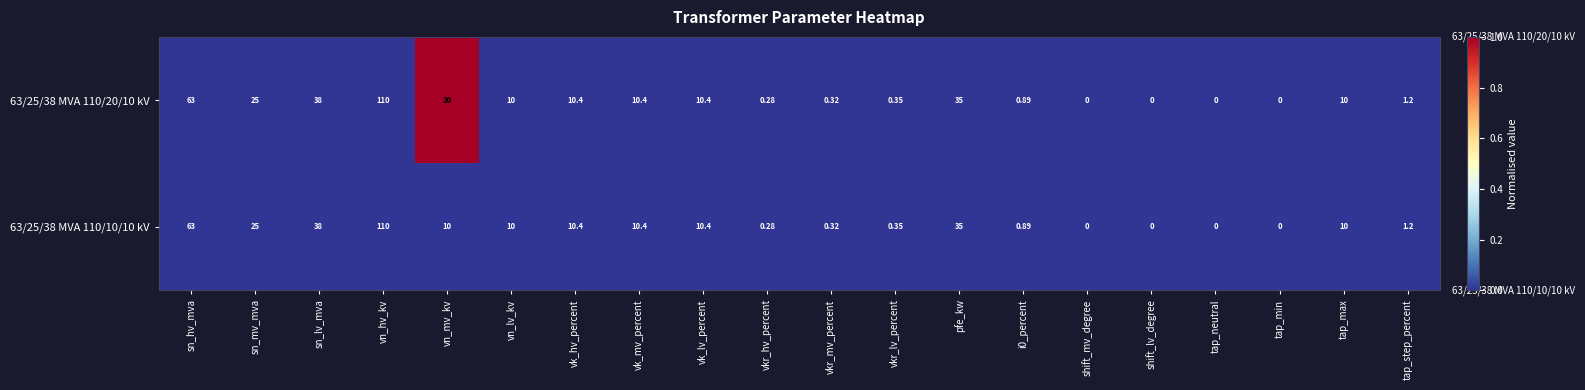

At which label does 63/25/38 MVA 110/20/10 kV reach its peak?

vn_hv_kv